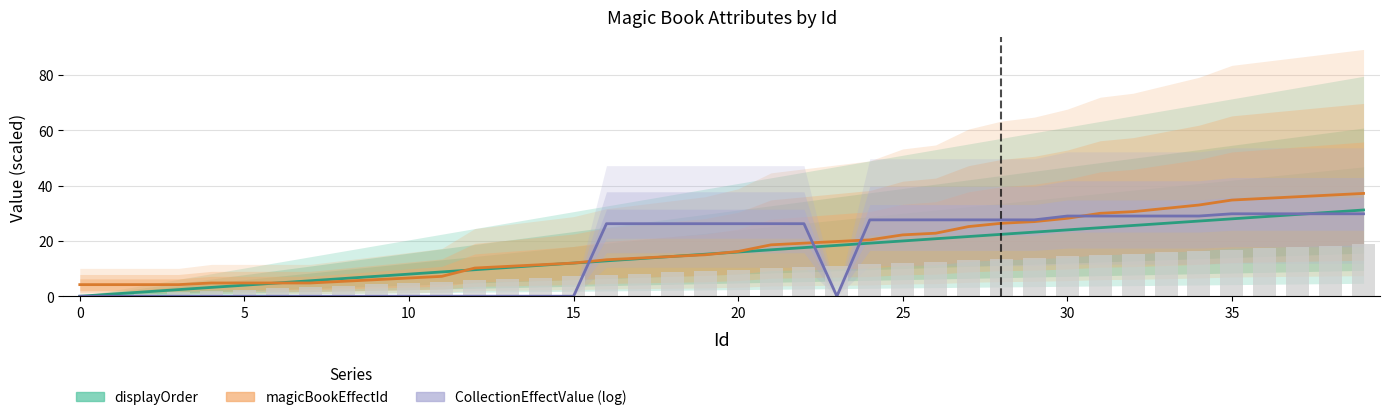

At which label is displayOrder closest to 15?

19